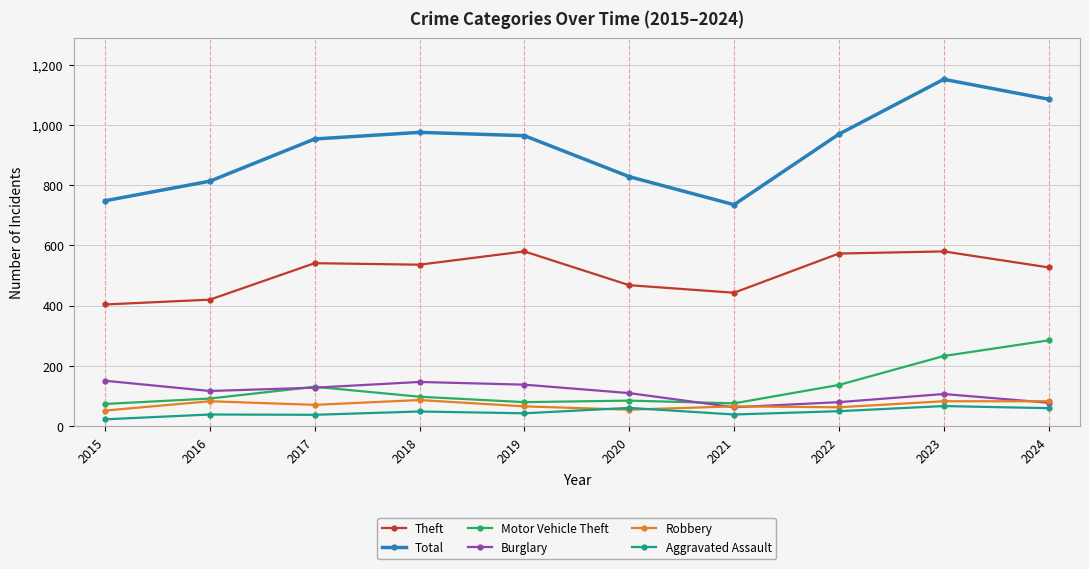

What is the sum of the Aggravated Assault values at 2022 and 2015?

73